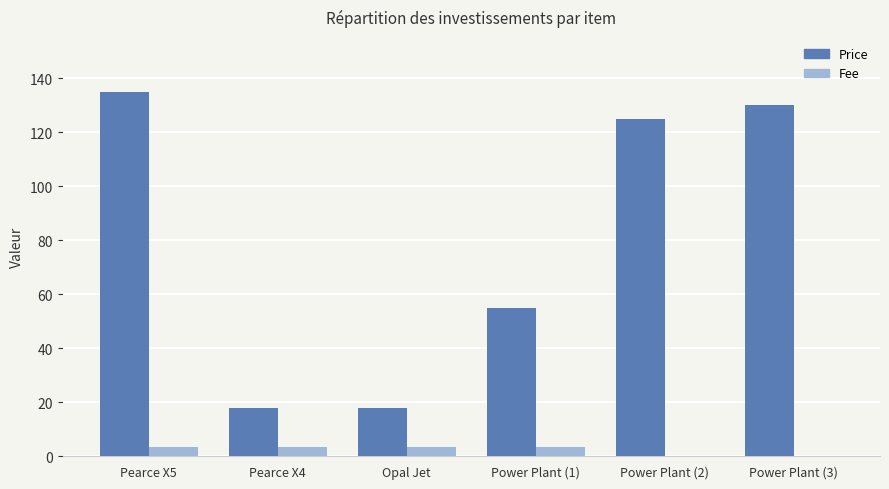

What is the total value across all series at Power Plant (1)?

58.5